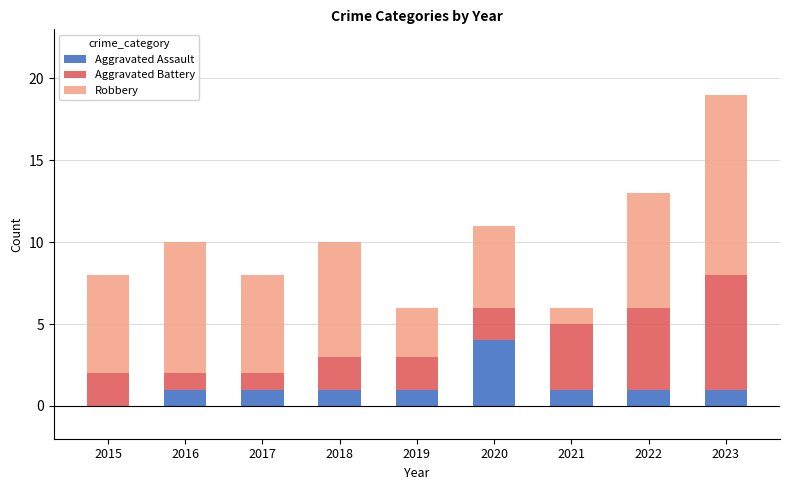

Reading left to right, what are the values for Aggravated Assault?

2015=0	2016=1	2017=1	2018=1	2019=1	2020=4	2021=1	2022=1	2023=1